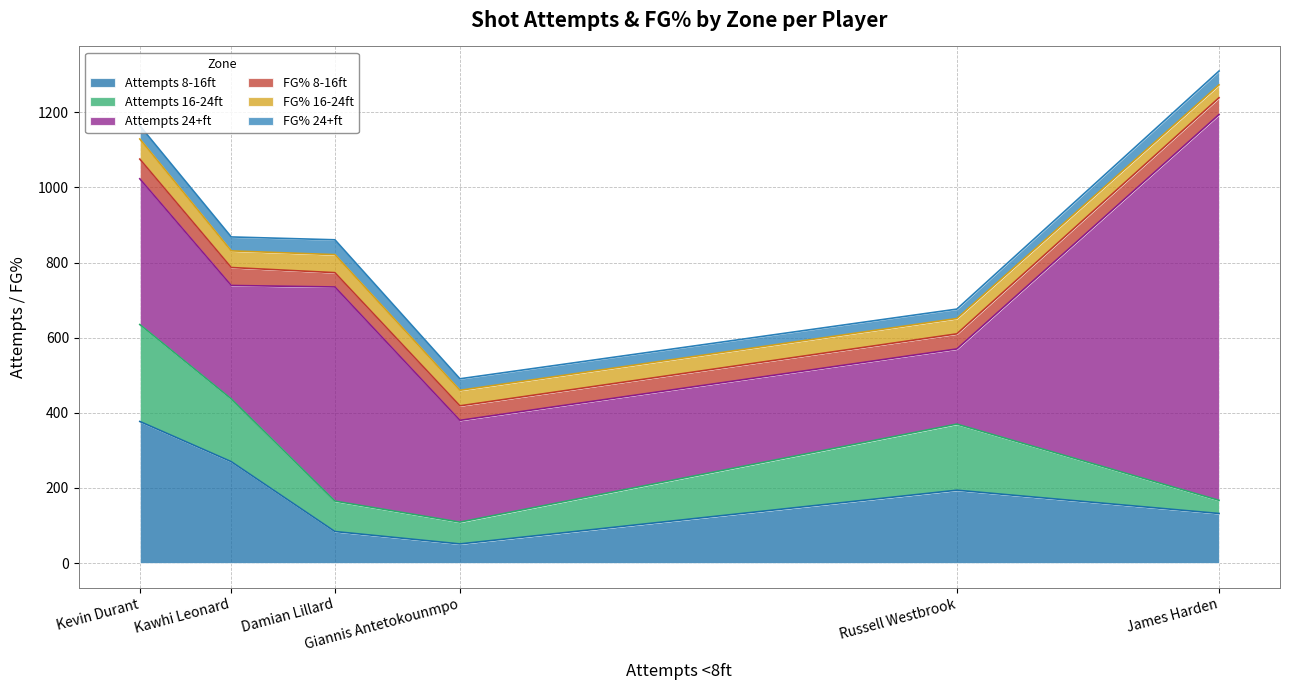

What is the maximum value for Attempts 8-16ft?

377.0